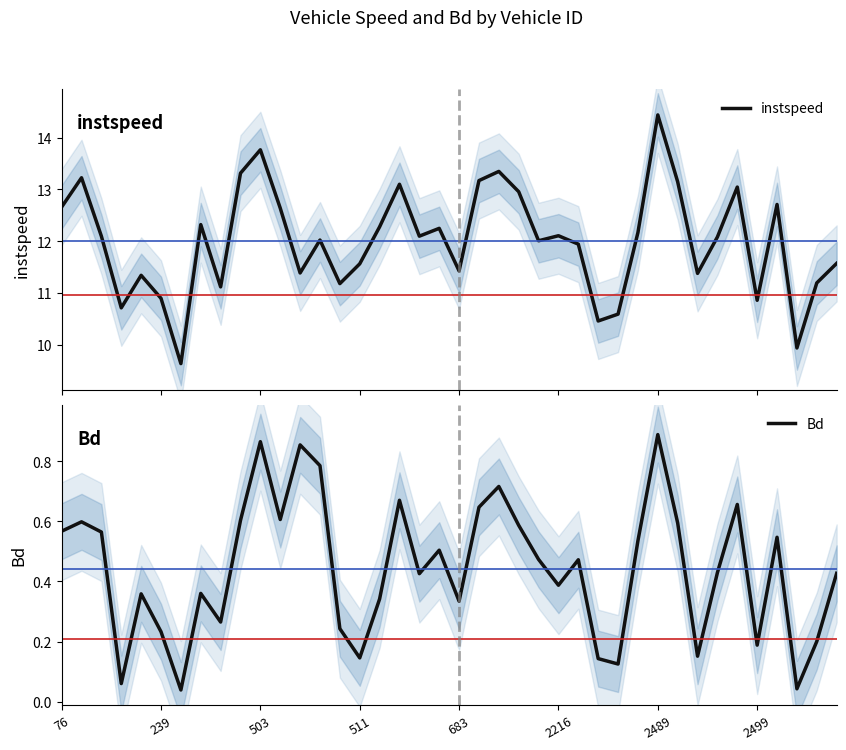

Does the chart have visible grid lines?

No